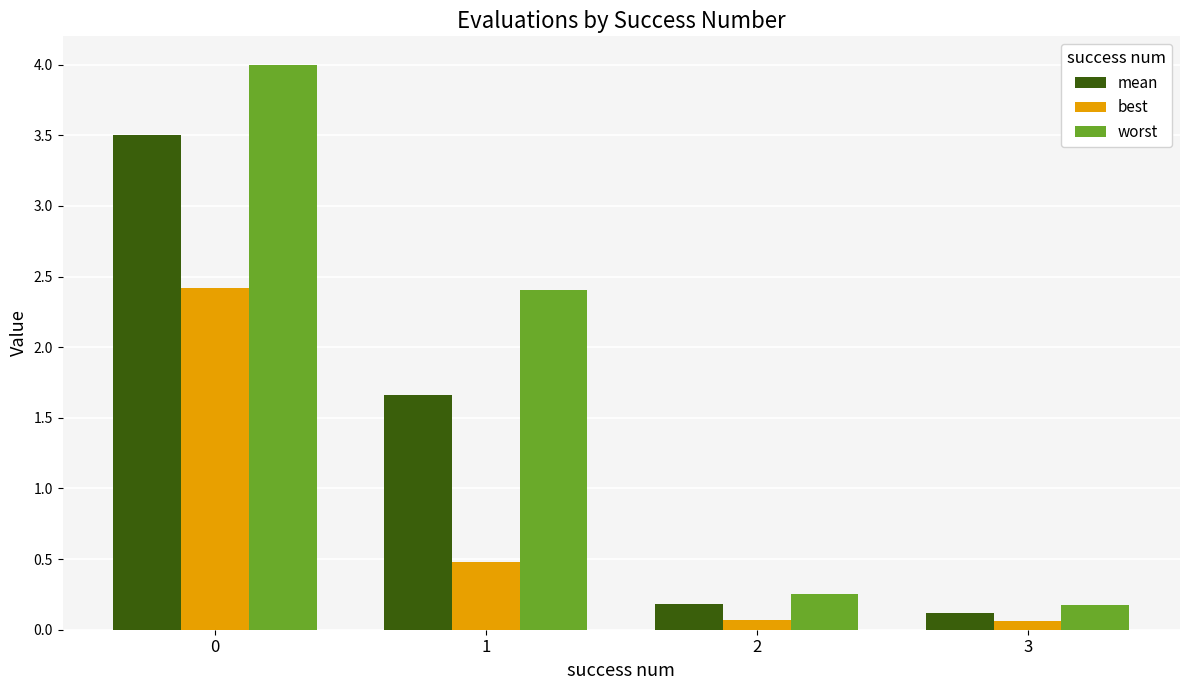

Rank the series by their average value, from highest to lowest.

worst, mean, best